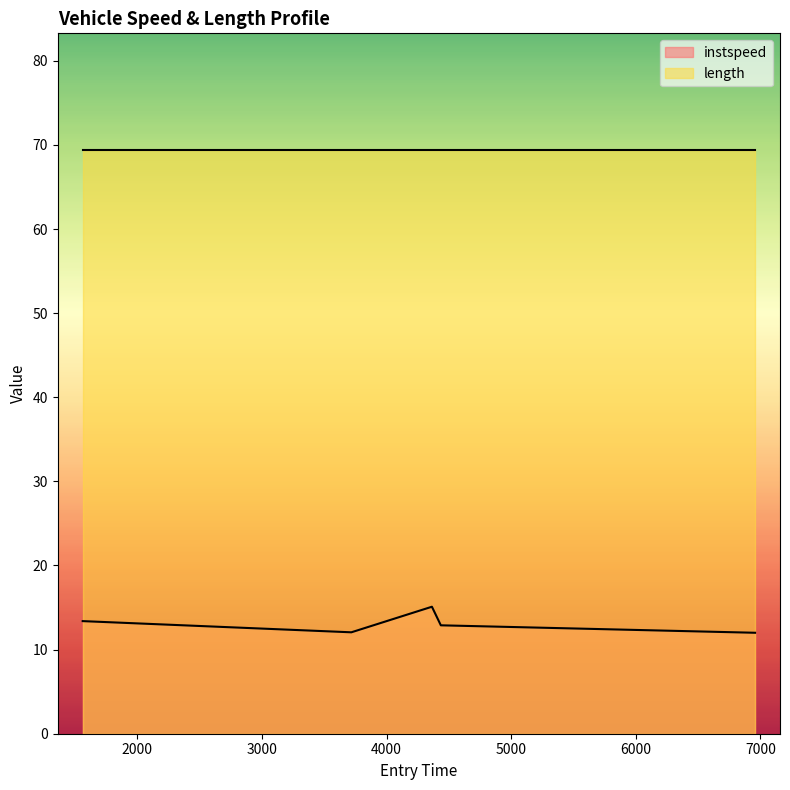

Between 3717.7382820698167 and 4364.26588879354, which is larger?

4364.26588879354